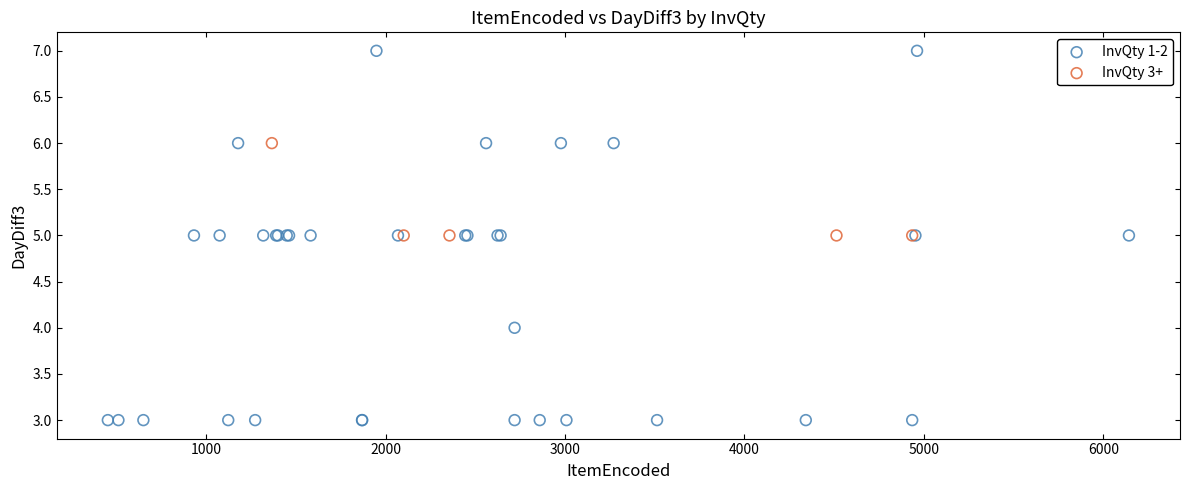

Which series contains the lowest Y value?

InvQty 1-2